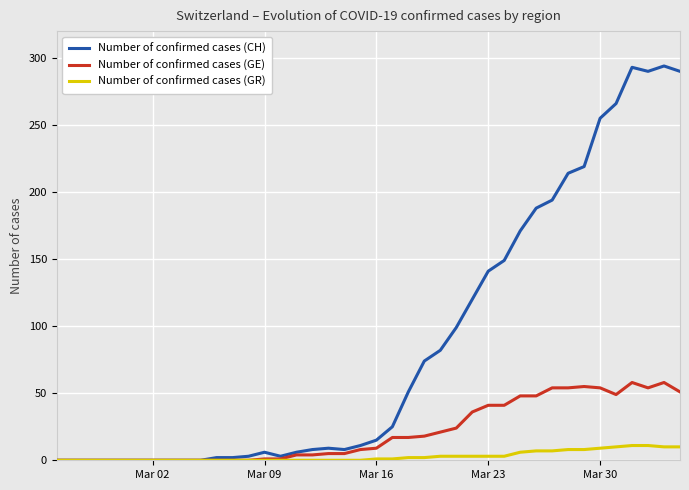

Which series has the widest spread of values?

Number of confirmed cases (CH)